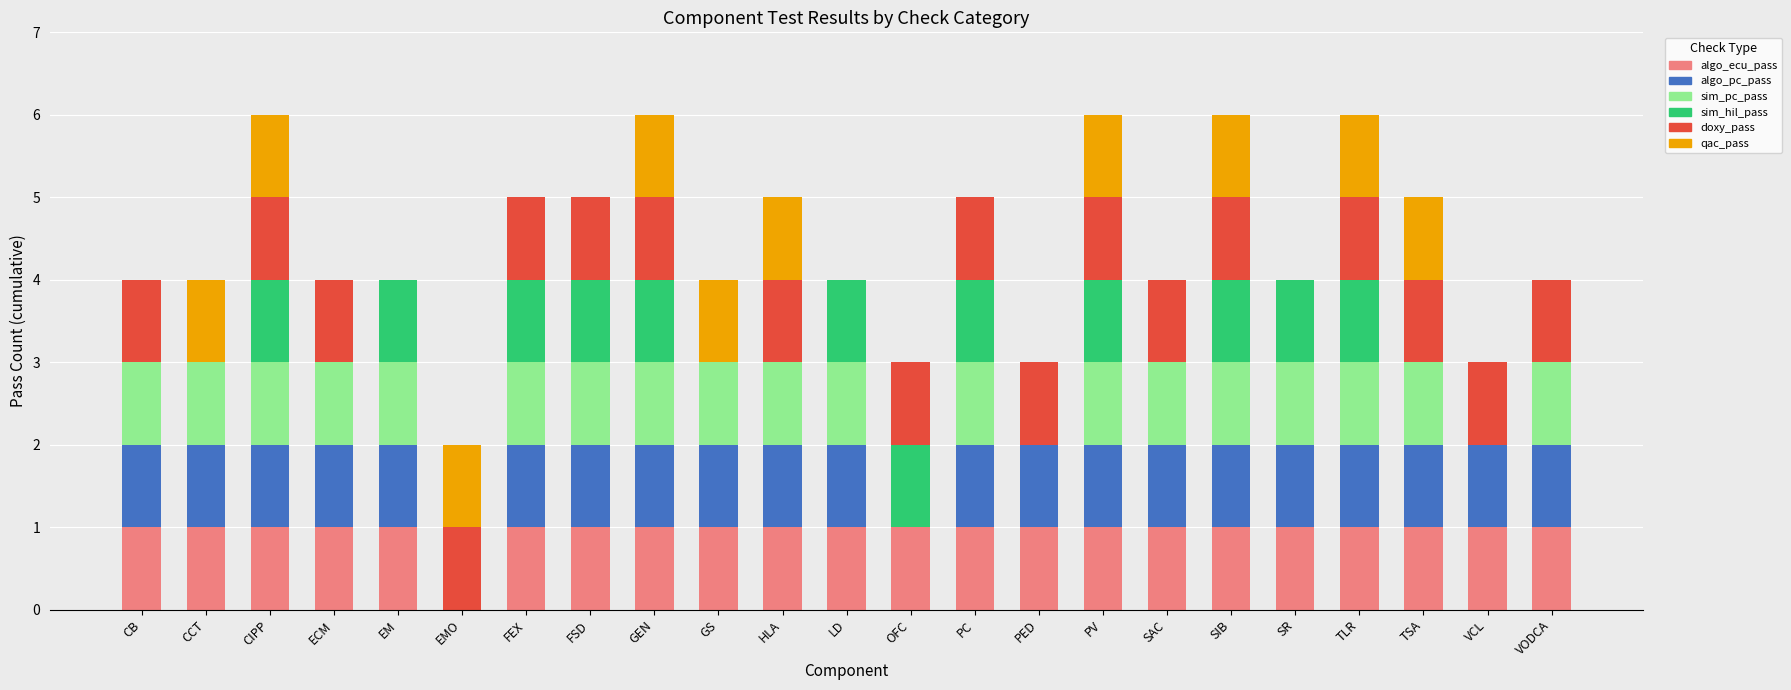

What is the total value across all series at CIPP?

6